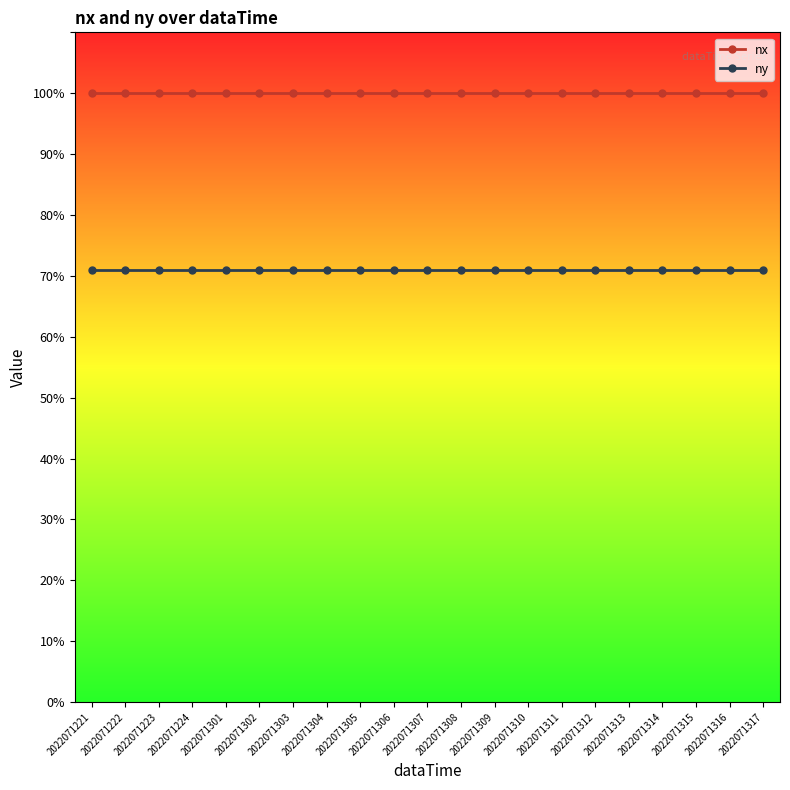

What is the difference between the highest and lowest values at 2022071310?

29